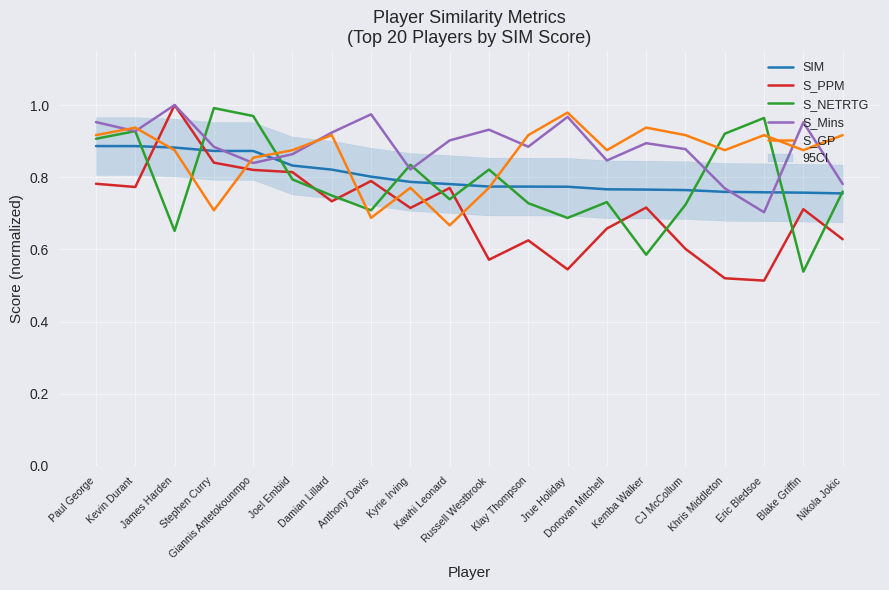

How many lines are shown in the chart?

5